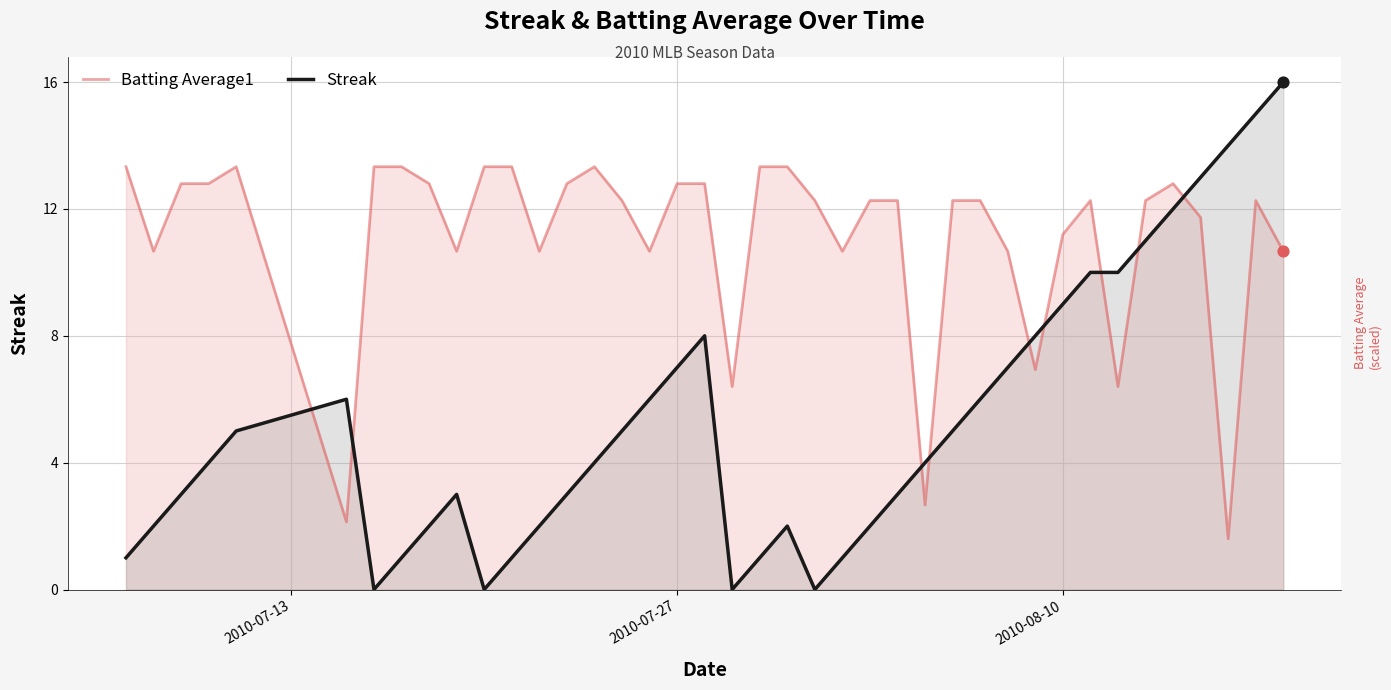

At how many categories does at least one series exceed 15?

1